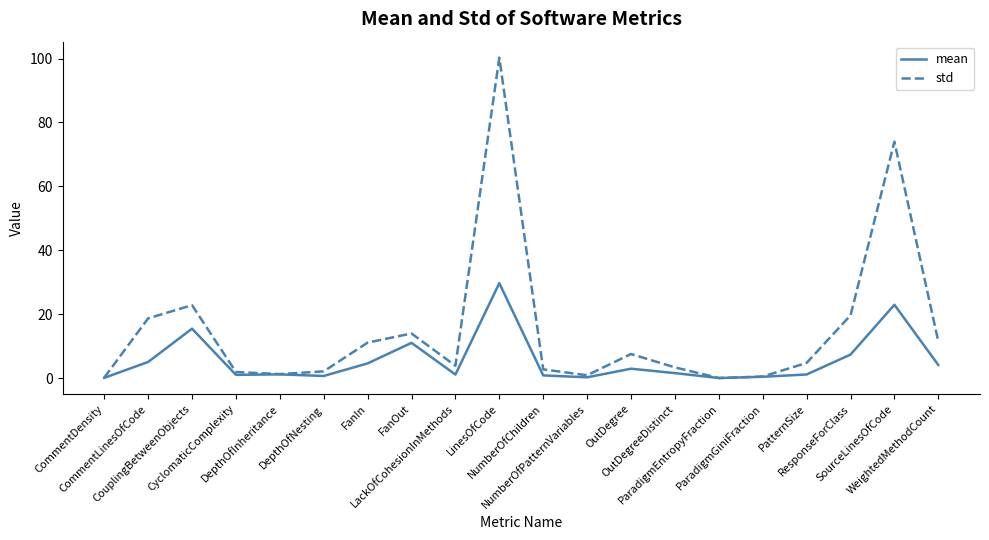

Which series has the largest total across all categories?

std